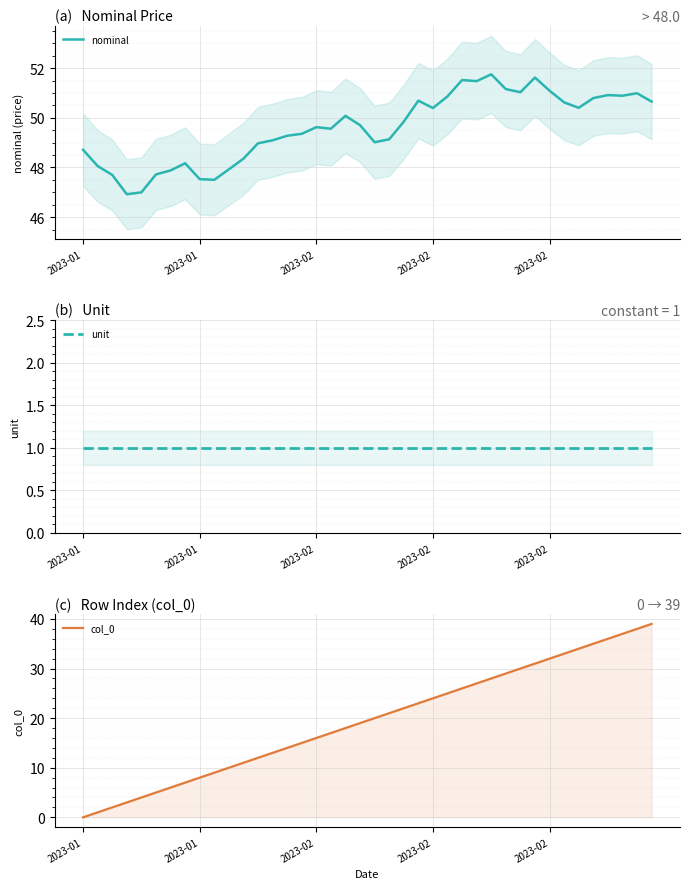

What are all the series names shown in the legend?

nominal, unit, col_0